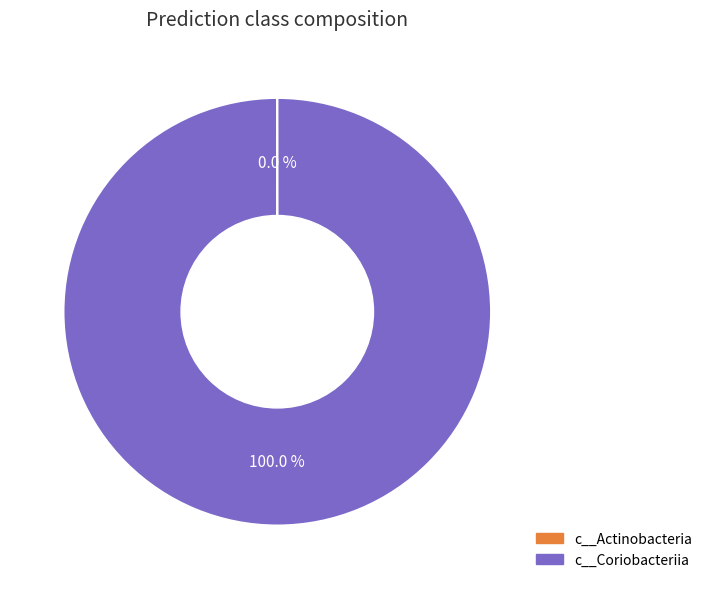

What is the largest slice in the pie chart?

c__Coriobacteriia